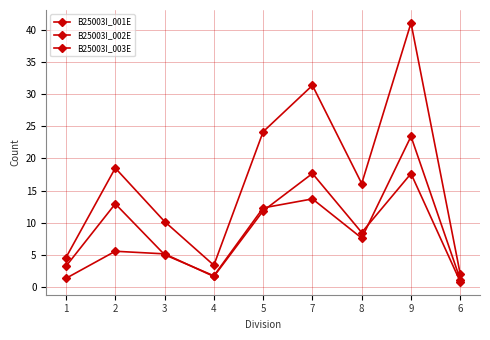

How many distinct data groups are displayed?

3